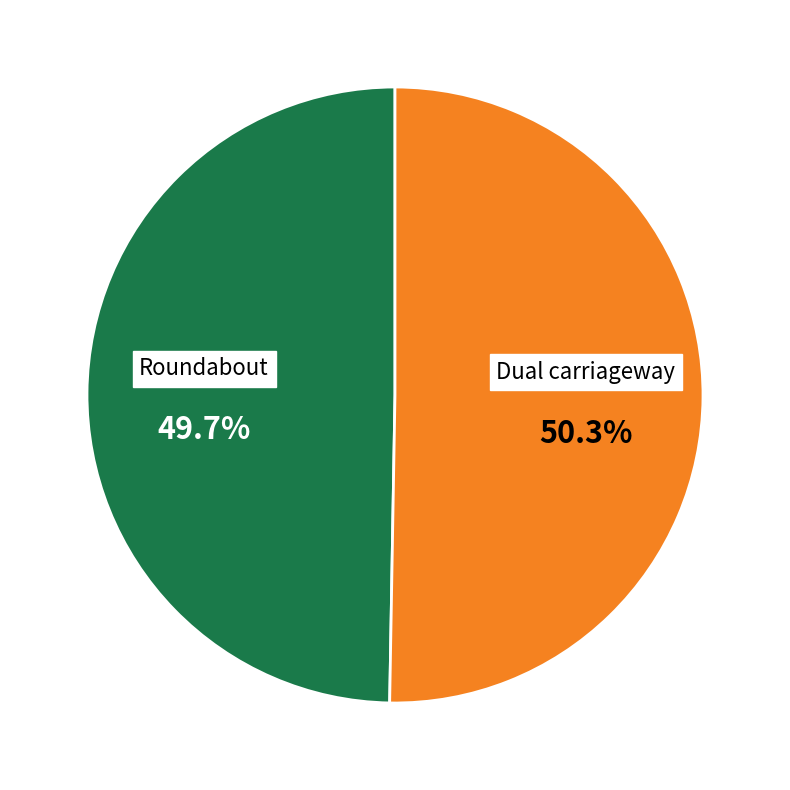

Rank the categories by value from lowest to highest.

Roundabout, Dual carriageway